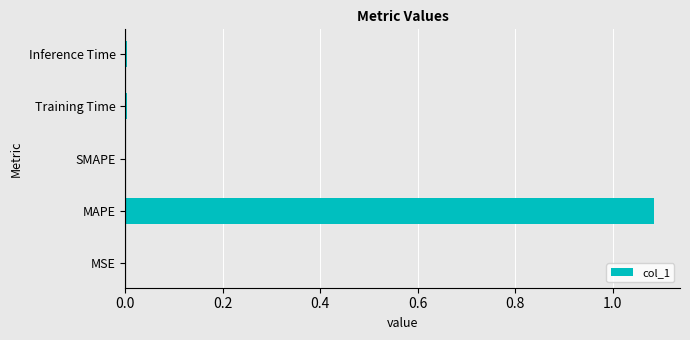

True or false: the data shows 0.0 at SMAPE.

True